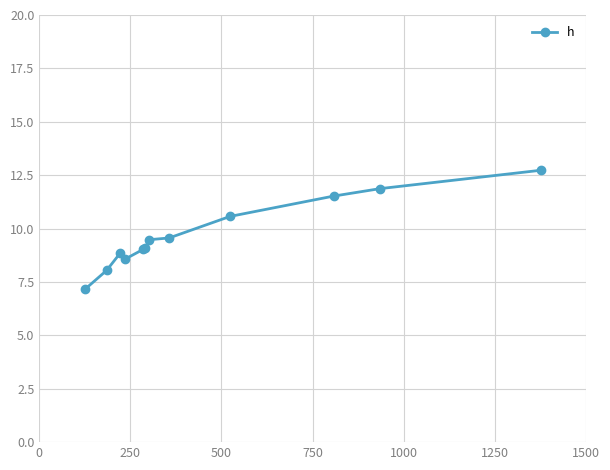

What is the average value?

9.7